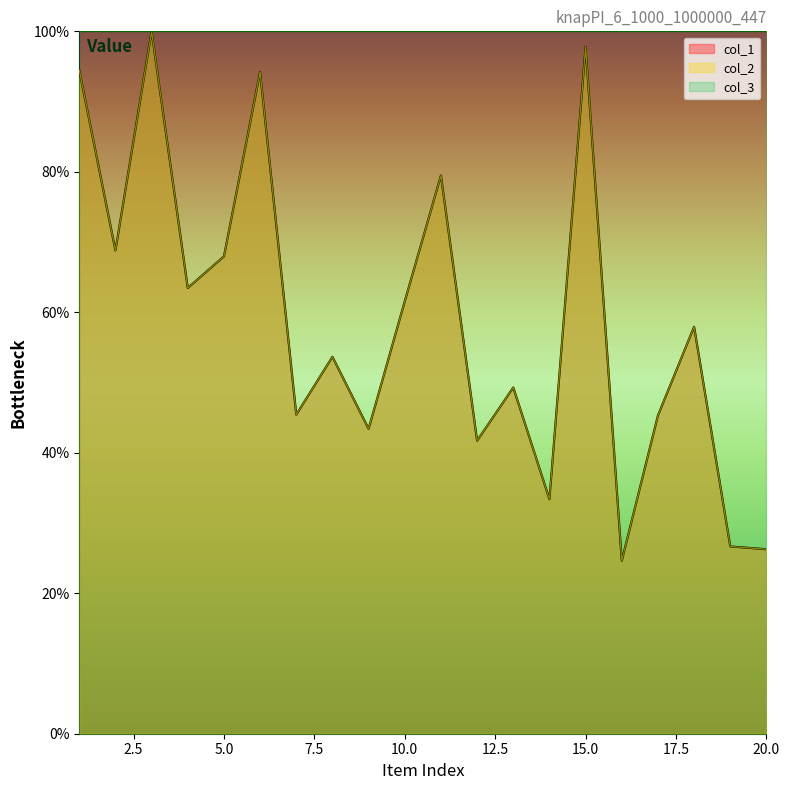

Where is the first local minimum for col_2?

2